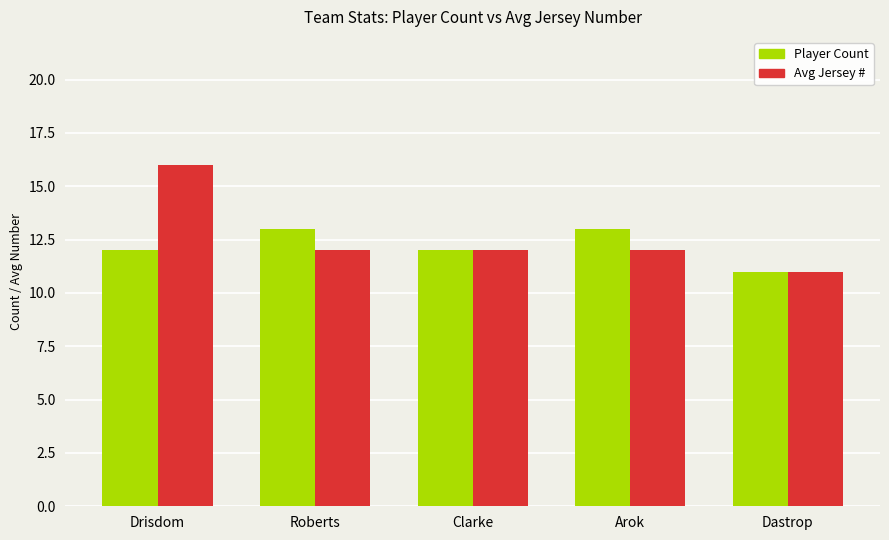

List the series in order of their overall mean, highest first.

Avg Jersey #, Player Count